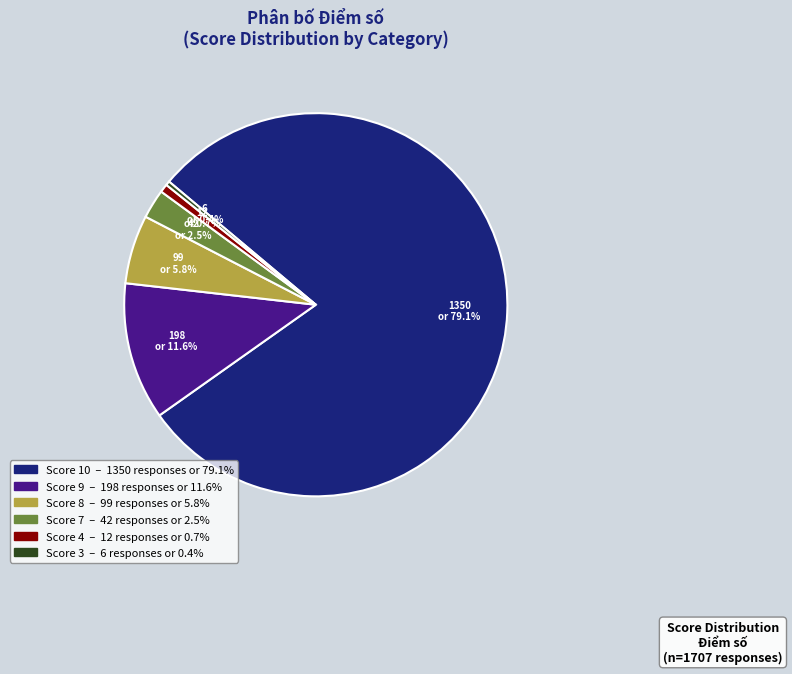

Is there any slice that represents more than half of the pie?

Yes